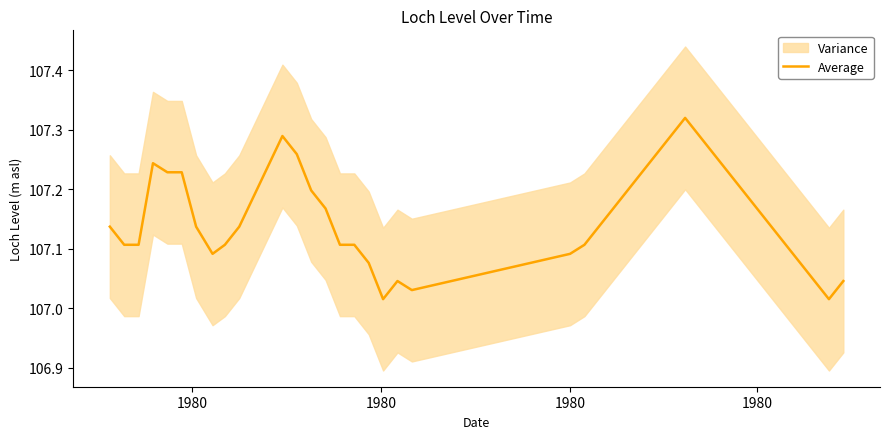

How many lines are shown in the chart?

1